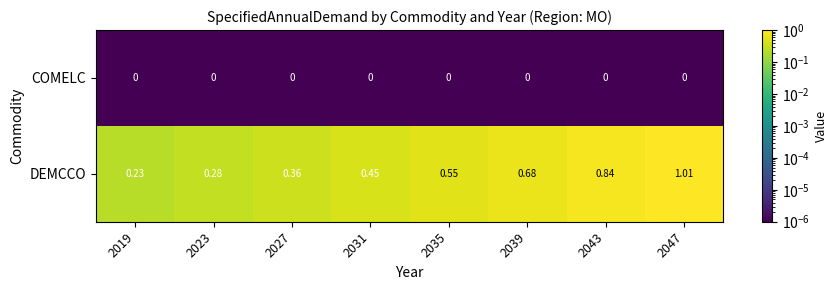

Is the value of COMELC at 2039 greater than the value of DEMCCO at 2027?

No